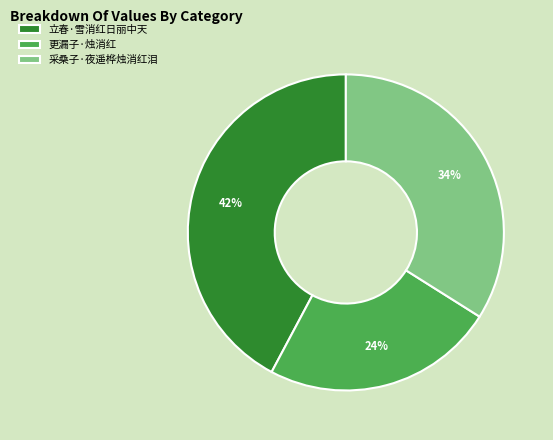

What is the largest slice in the pie chart?

立春·雪消红日丽中天